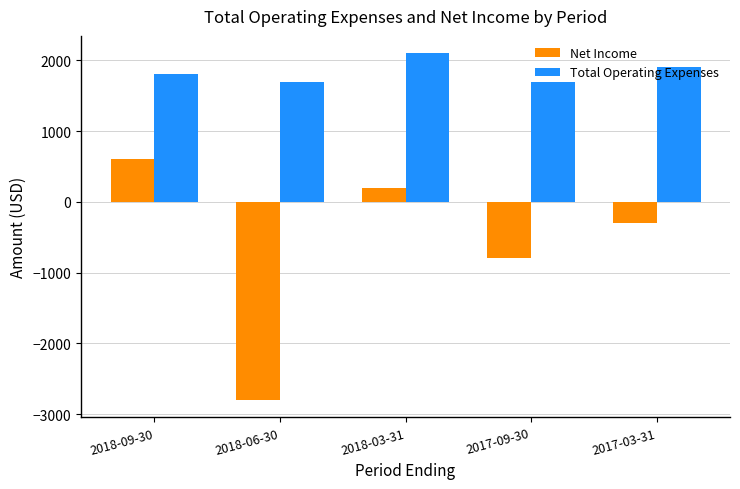

Which series has the largest total across all categories?

Total Operating Expenses